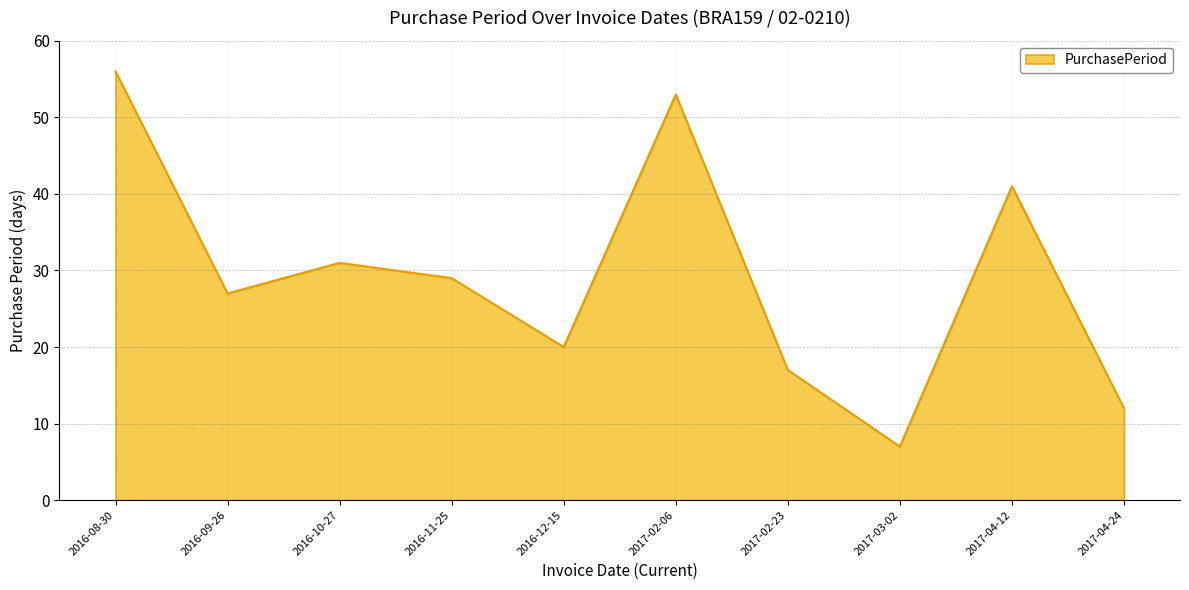

Which label corresponds to the largest value in the chart?

2016-08-30